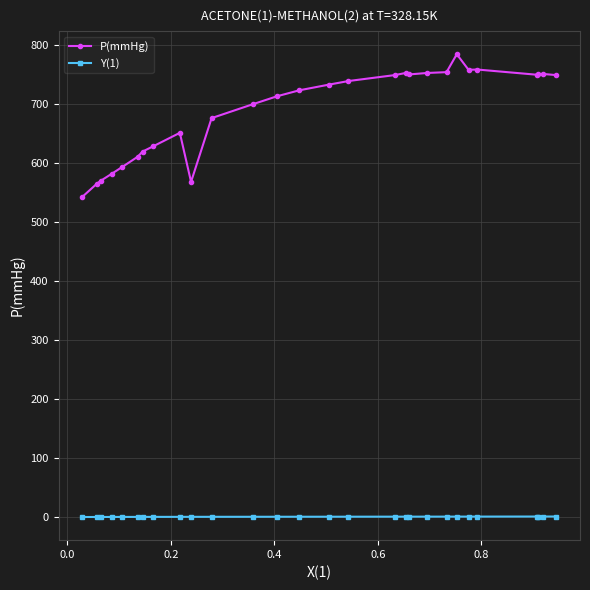

True or false: Y(1) and P(mmHg) cross at least once.

False